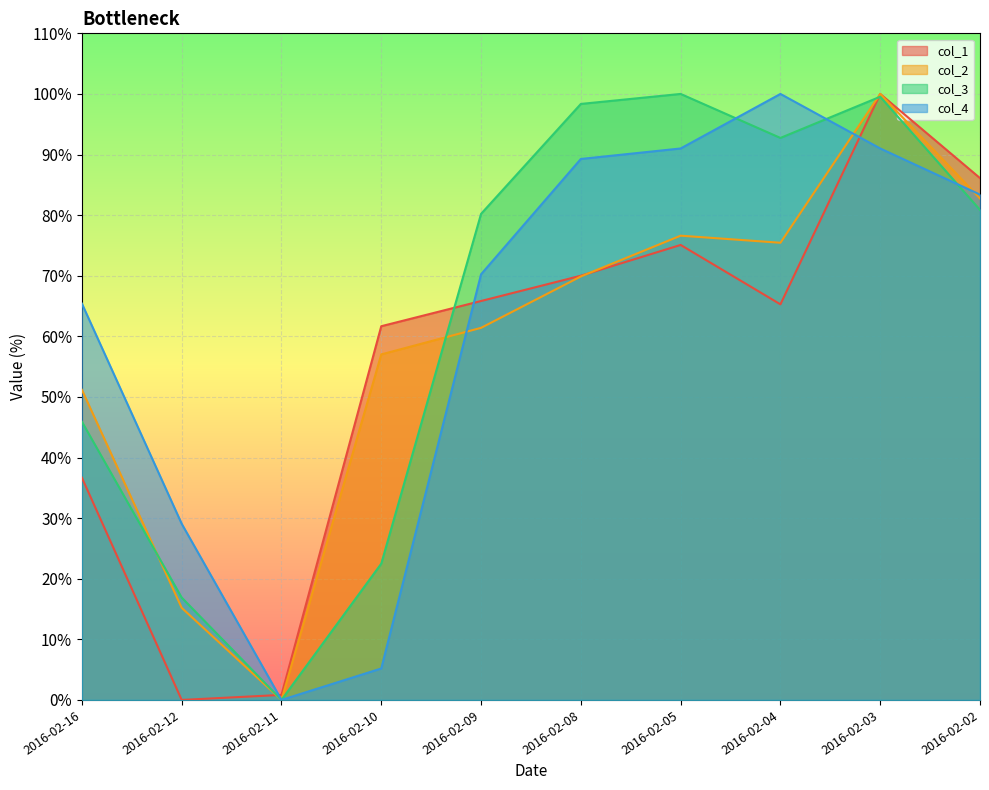

Reading left to right, list all the values displayed in this chart.

col_1: 36.7	0.0	0.8	61.7	65.8	70.0	75.1	65.3	100.0	86.1
col_2: 51.2	15.2	0.0	57.0	61.4	69.9	76.6	75.4	100.0	82.8
col_3: 45.9	16.9	0.0	22.5	80.2	98.3	100.0	92.7	99.5	80.9
col_4: 65.4	29.1	0.0	5.2	70.2	89.3	91.0	100.0	91.0	83.4